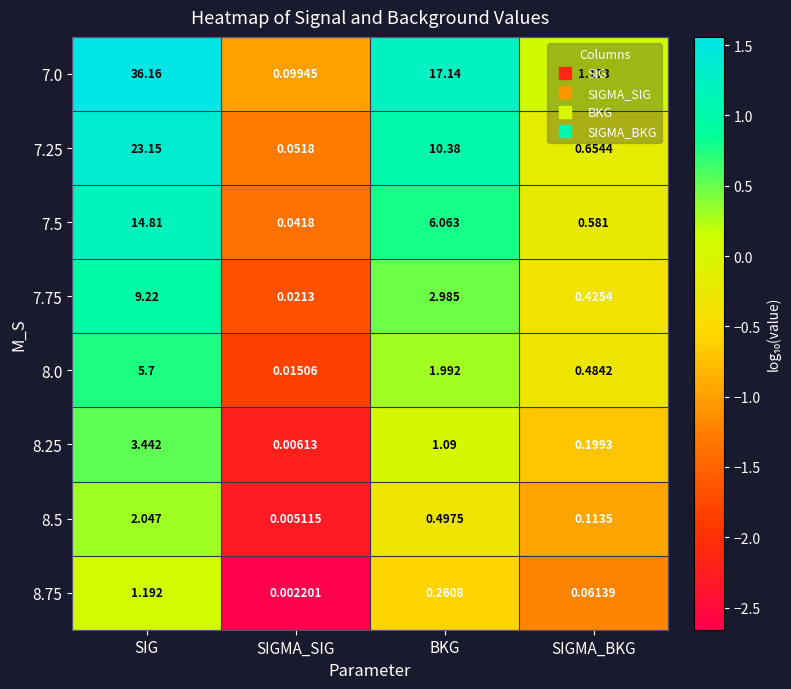

Is the value of 7.25 at SIGMA_BKG greater than the value of 8.25 at SIG?

No